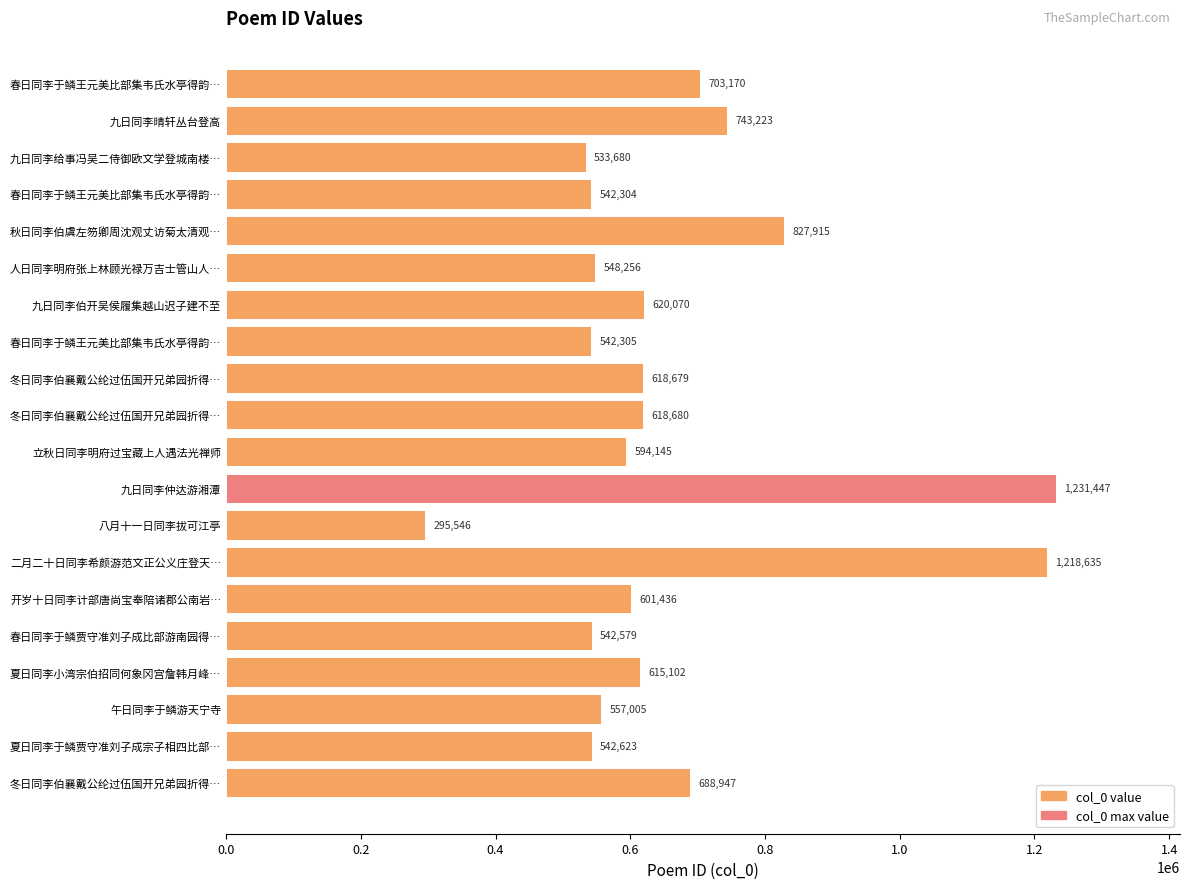

Are the bars horizontal?

Yes